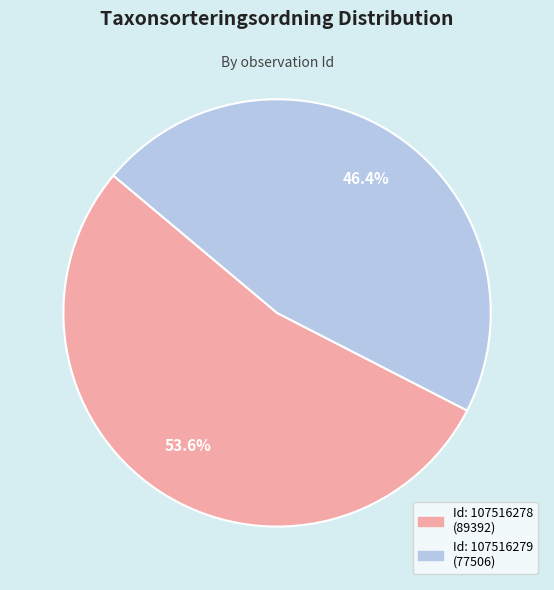

Does any single category account for the majority?

Yes